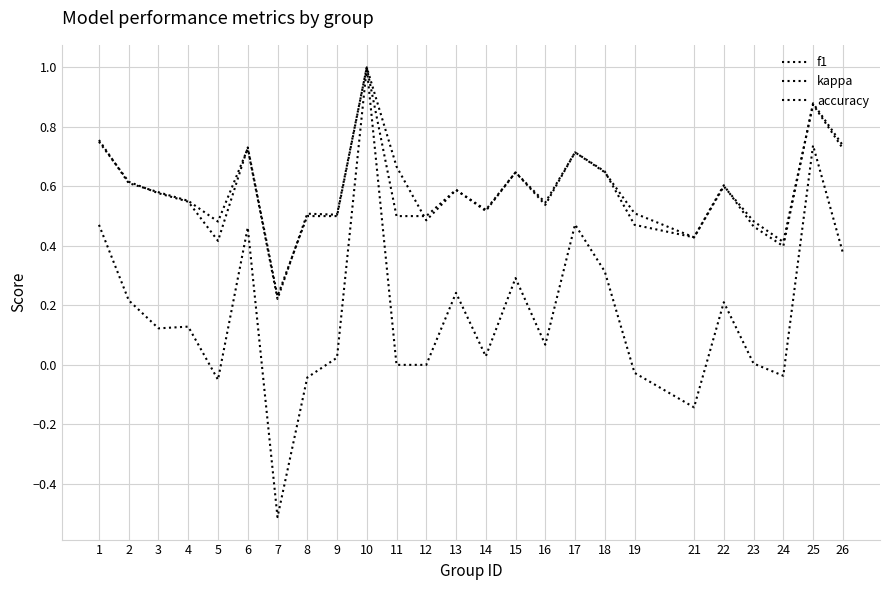

Reading right to left, extract all data points from this chart.

f1: 0.7	0.9	0.4	0.5	0.6	0.4	0.5	0.6	0.7	0.5	0.6	0.5	0.6	0.5	0.7	1.0	0.5	0.5	0.2	0.7	0.5	0.6	0.6	0.6	0.8
kappa: 0.4	0.7	-0.0	0.0	0.2	-0.1	-0.0	0.3	0.5	0.1	0.3	0.0	0.2	0.0	0.0	1.0	0.0	-0.0	-0.5	0.5	-0.1	0.1	0.1	0.2	0.5
accuracy: 0.7	0.9	0.4	0.5	0.6	0.4	0.5	0.7	0.7	0.5	0.6	0.5	0.6	0.5	0.5	1.0	0.5	0.5	0.2	0.7	0.4	0.5	0.6	0.6	0.8